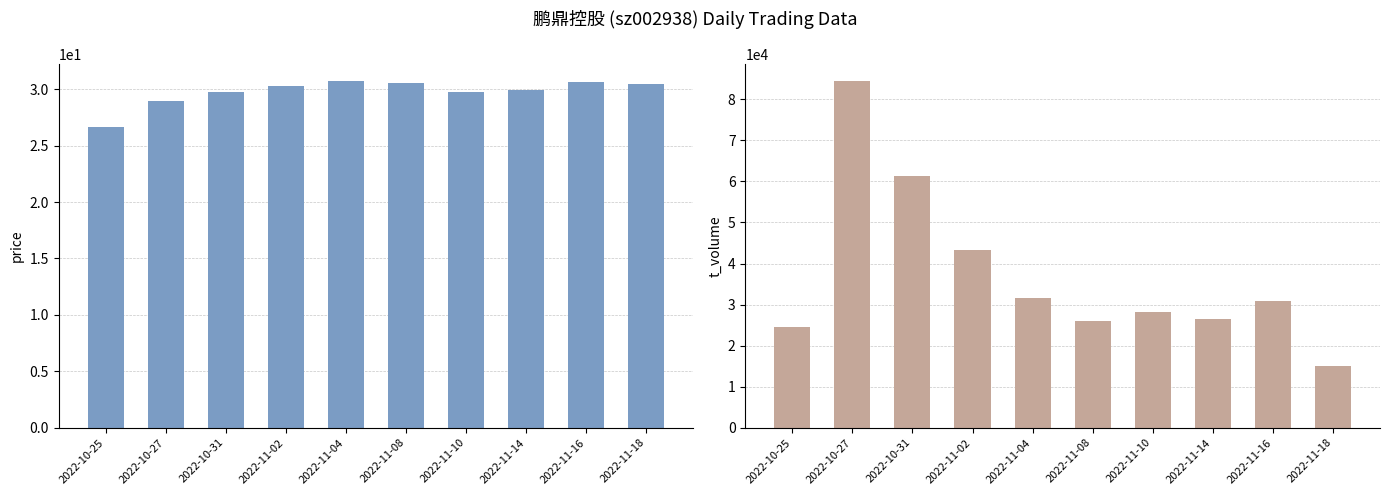

Read the t_volume value at 2022-11-04.

31700.0